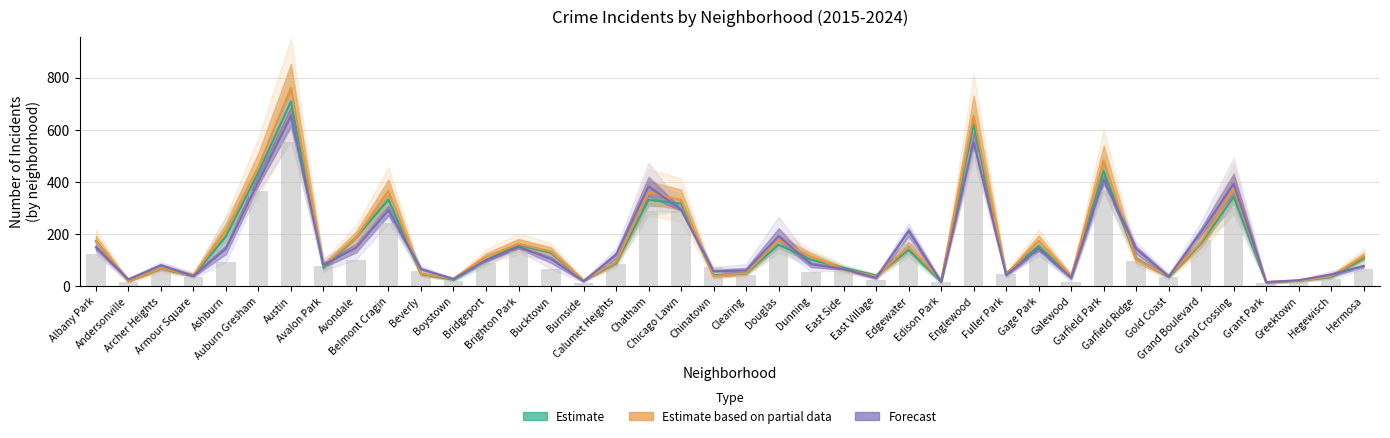

Is it true that Estimate based on partial data (2016-2017 avg) equals 41.0 at Armour Square?

True